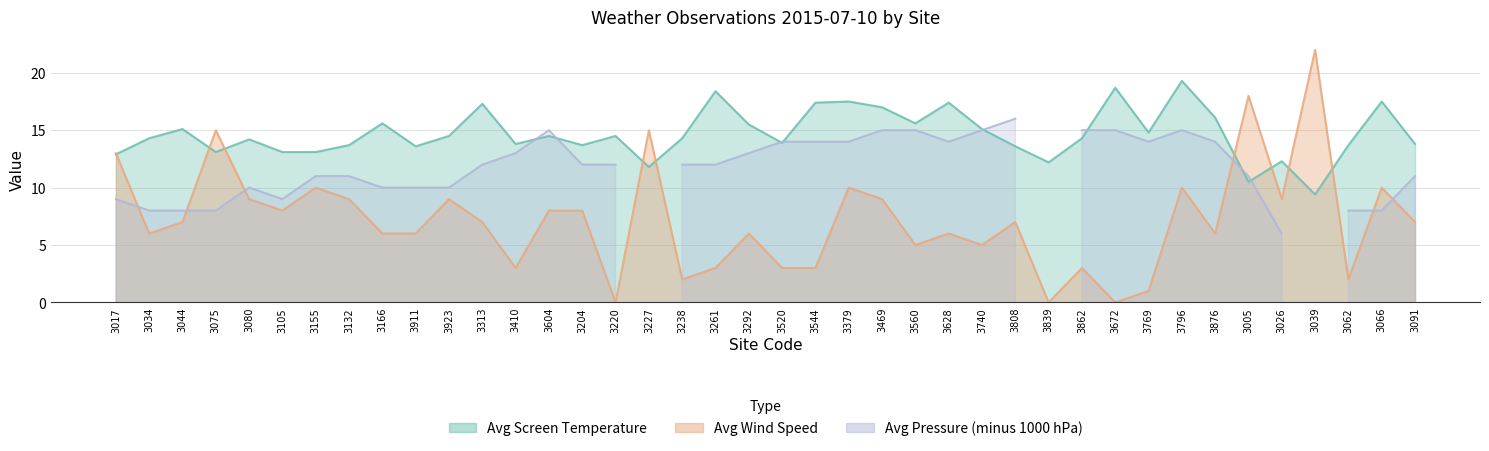

In Avg Wind Speed, how many points are higher than both neighbors (excluding endpoints)?

13